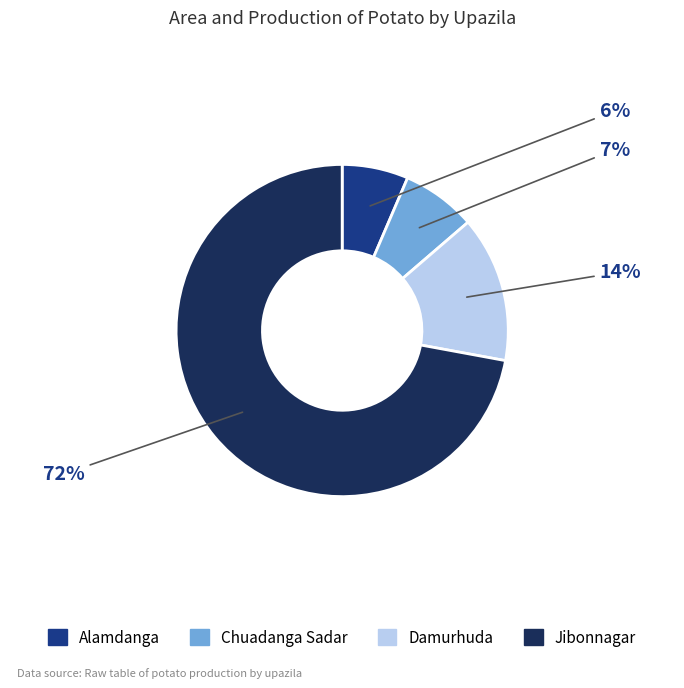

Is there any slice that represents more than half of the pie?

Yes